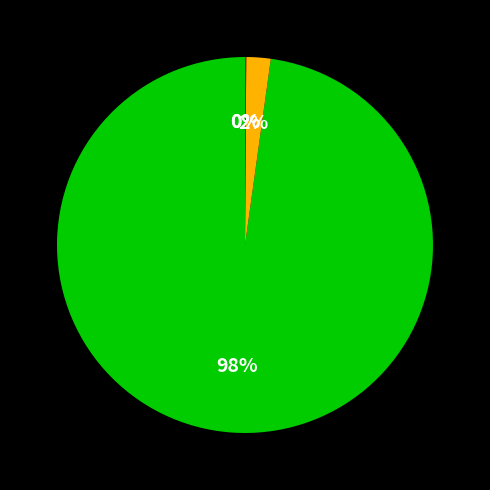

To the nearest percent, what is the difference between the largest and smallest slice percentages?

98%